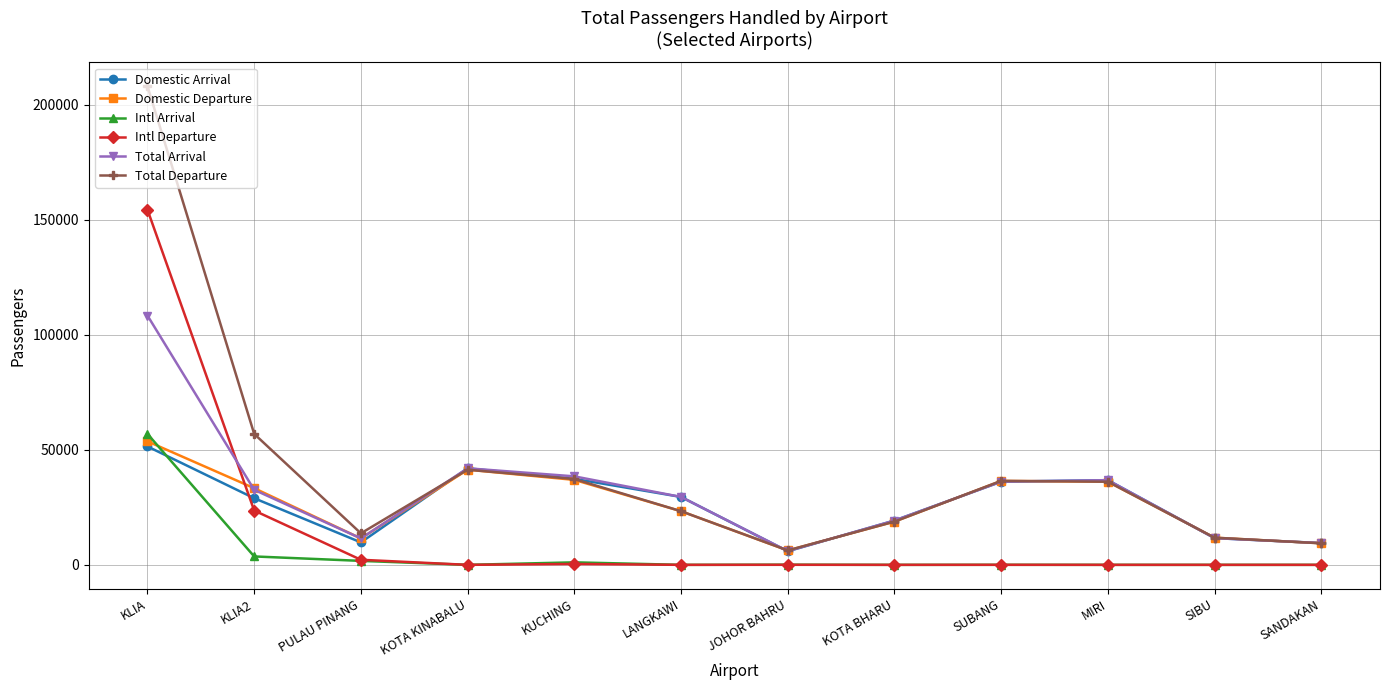

What is the spread (max minus min) of values at KOTA KINABALU?

41965